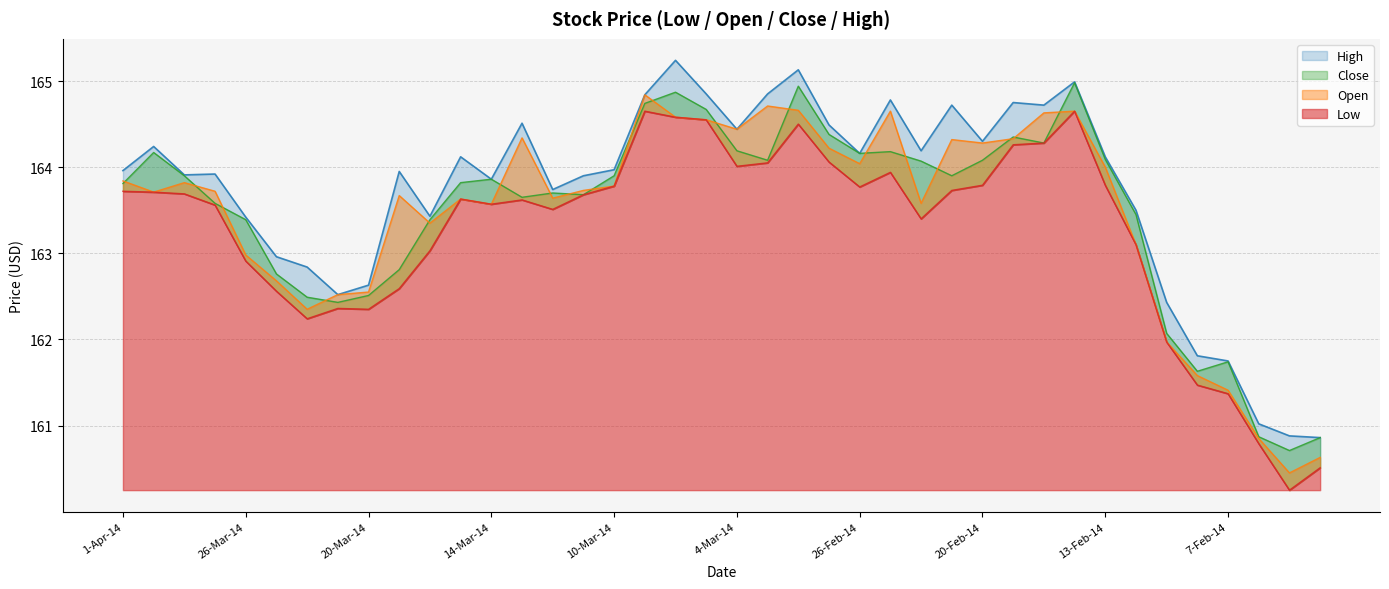

Which series has the largest total across all categories?

High